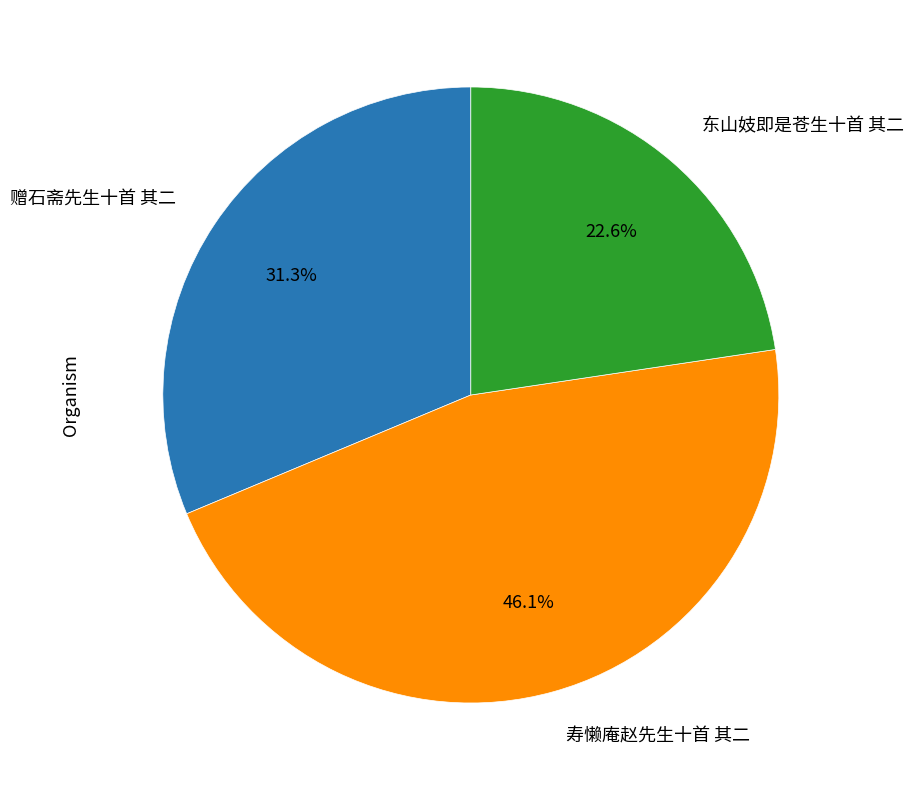

Which has a higher value, 东山妓即是苍生十首 其二 or 寿懒庵赵先生十首 其二?

寿懒庵赵先生十首 其二